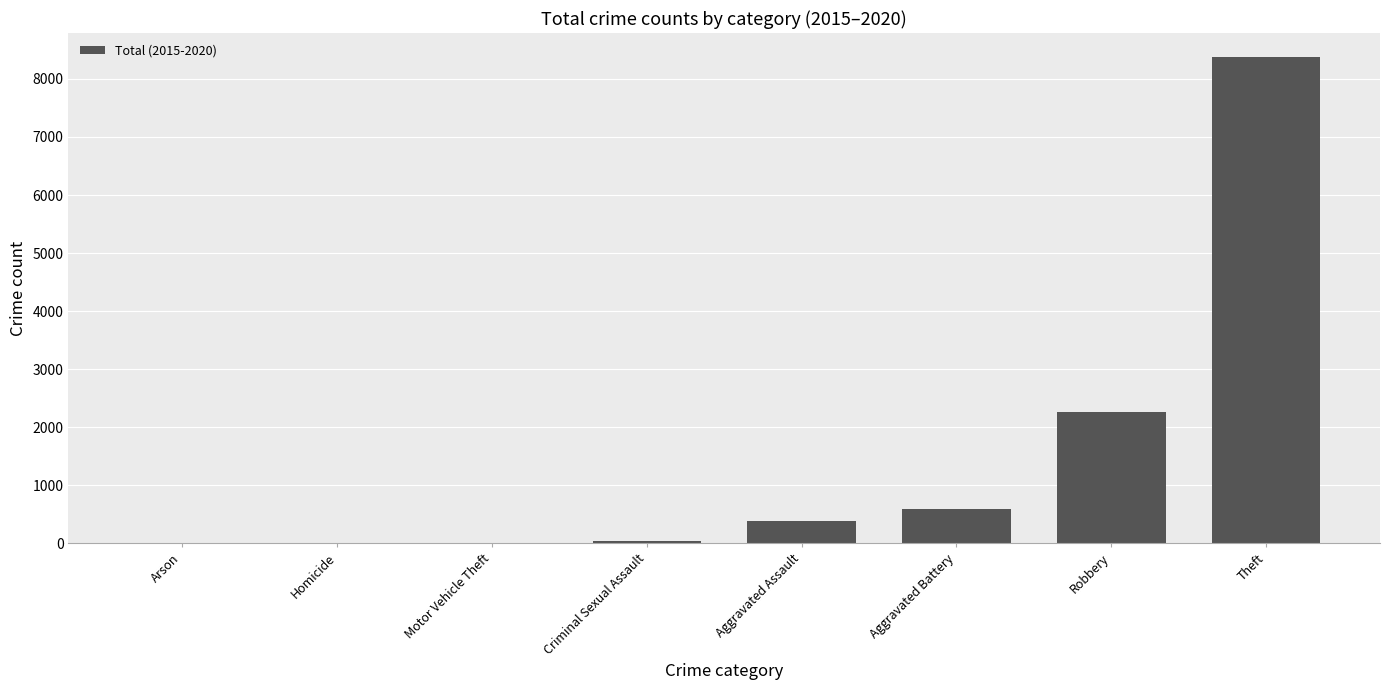

Which has a higher value, Arson or Aggravated Battery?

Aggravated Battery